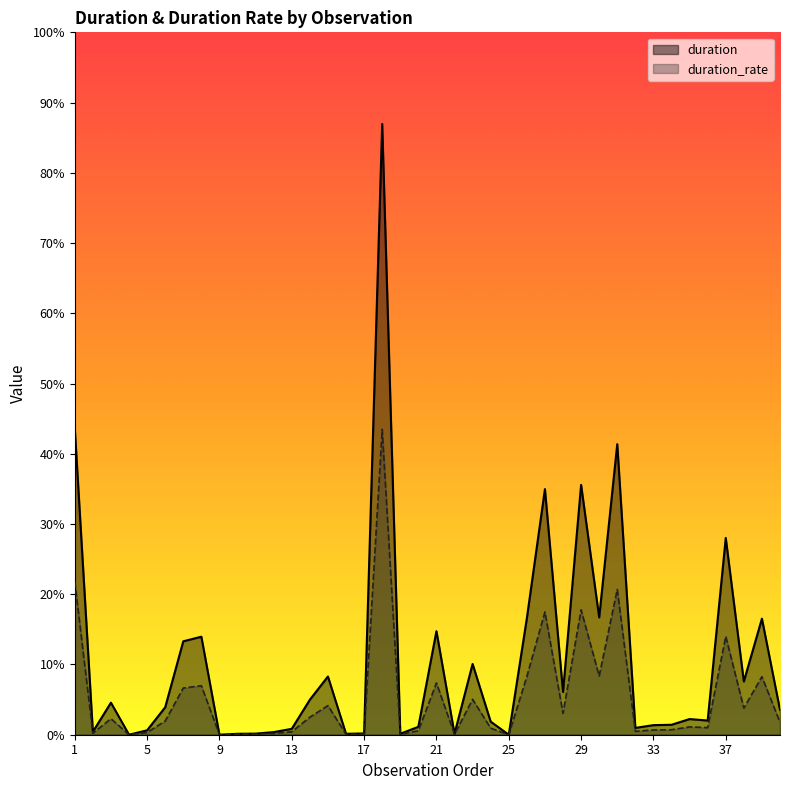

At which label does duration reach its peak?

18